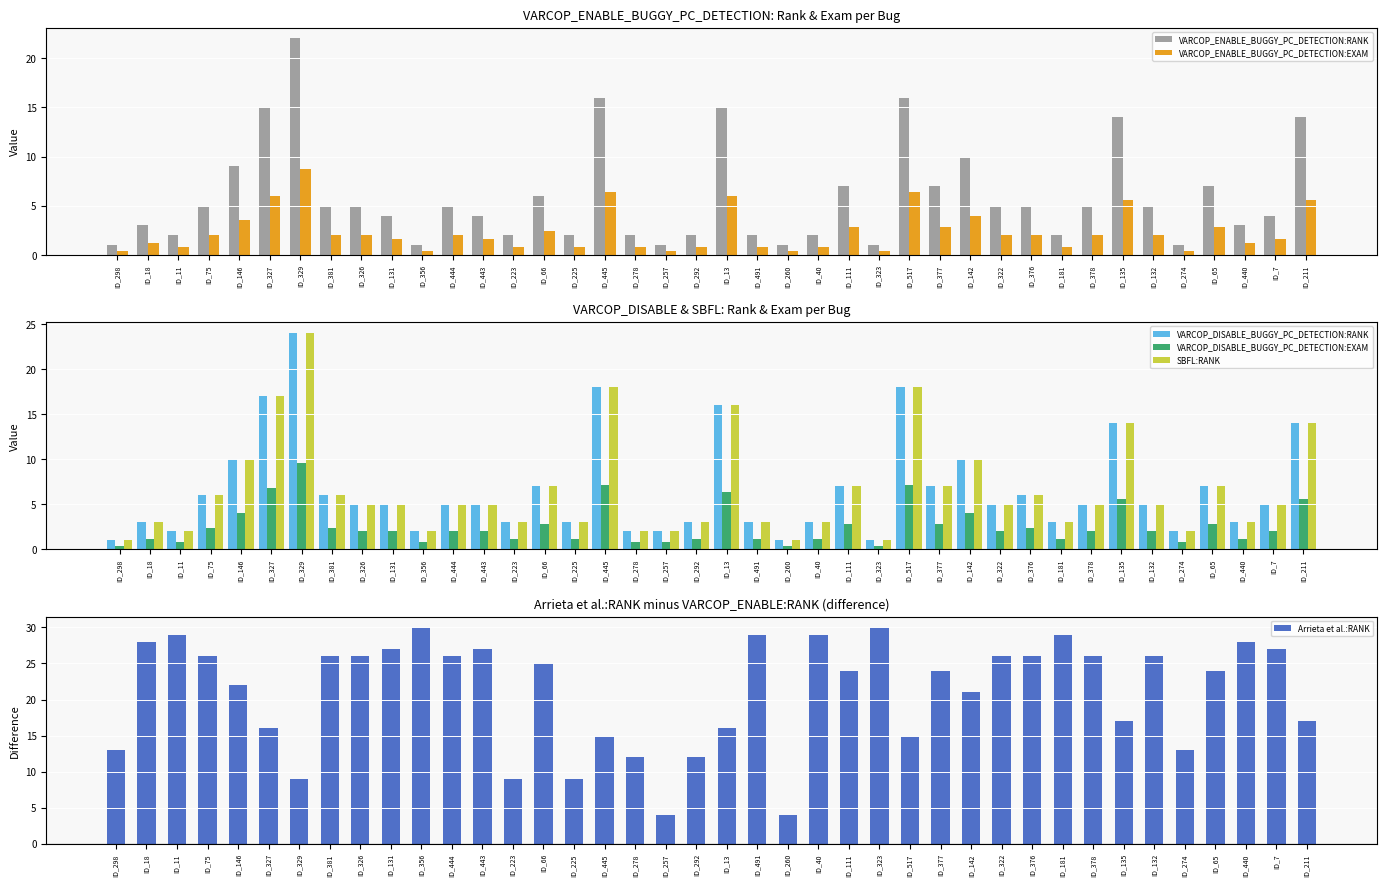

What is the difference between the VARCOP_ENABLE_BUGGY_PC_DETECTION:RANK values at ID_322 and ID_7?

1.0